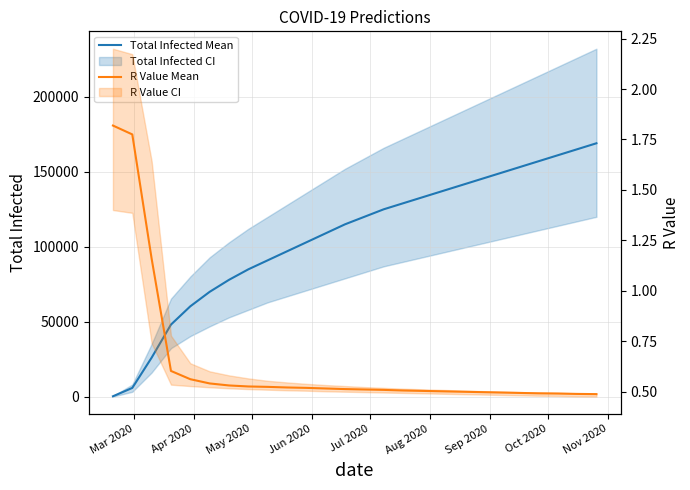

True or false: R Value Mean and Total Infected Mean cross at least once.

False